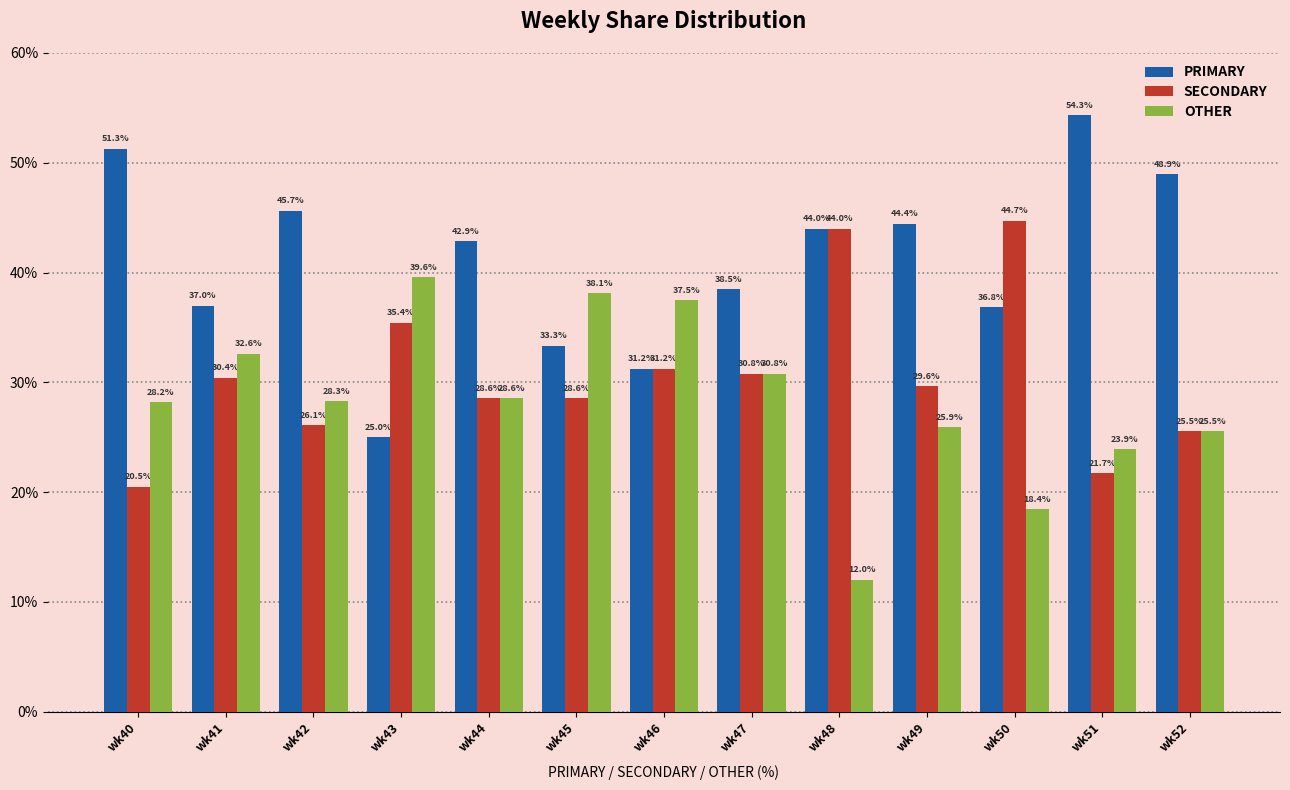

Which series has the widest spread of values?

PRIMARY